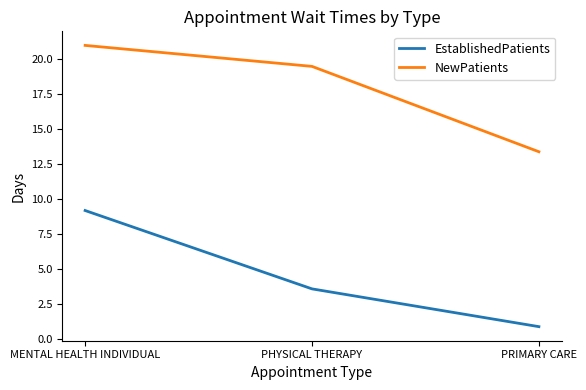

What is the sum of the EstablishedPatients values at PRIMARY CARE and MENTAL HEALTH INDIVIDUAL?

10.1